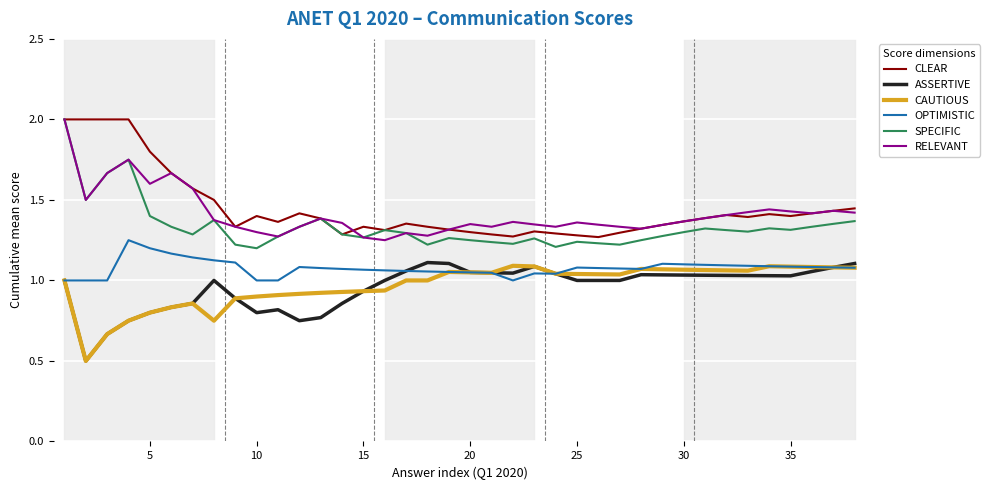

True or false: ASSERTIVE and SPECIFIC cross at least once.

False